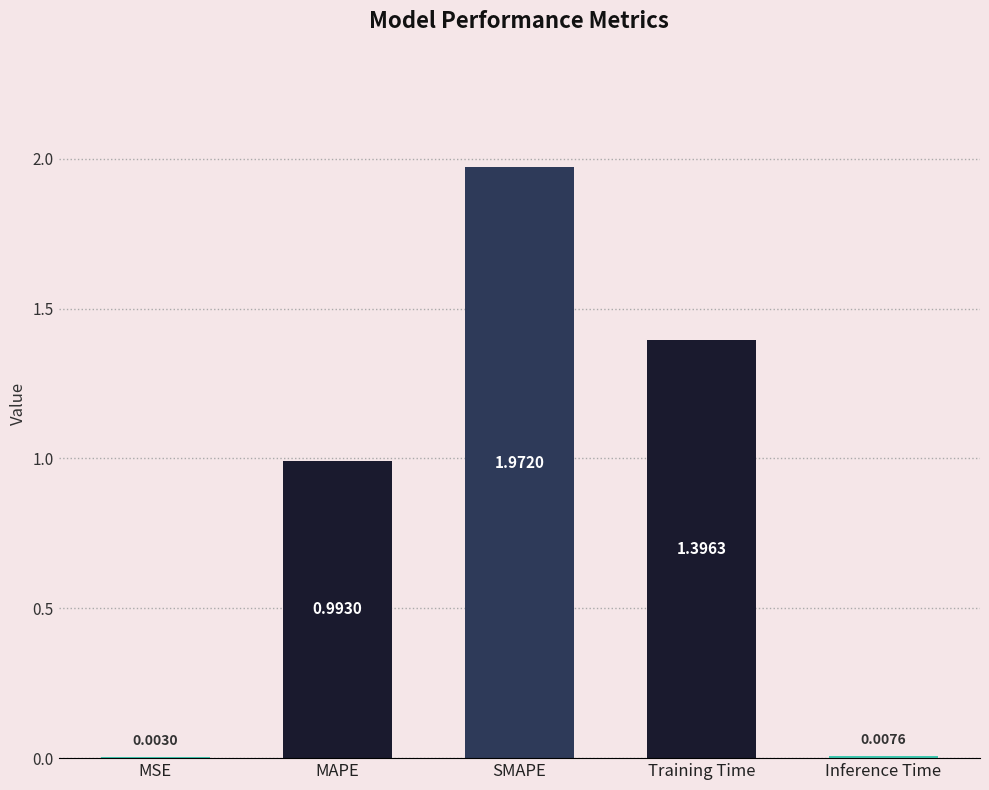

At which label is the value closest to 0?

MSE